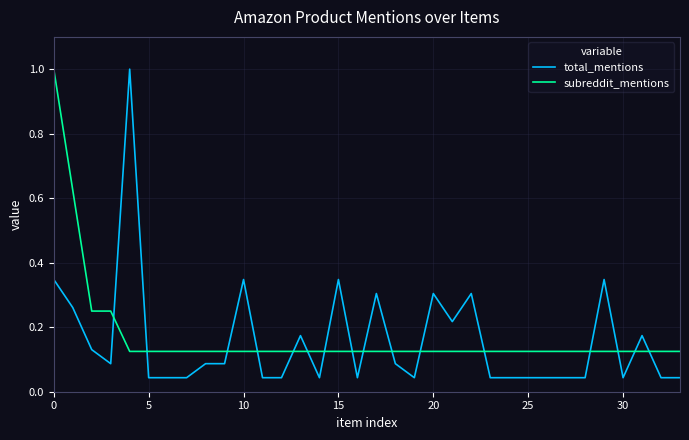

What are all the series names shown in the legend?

total_mentions, subreddit_mentions